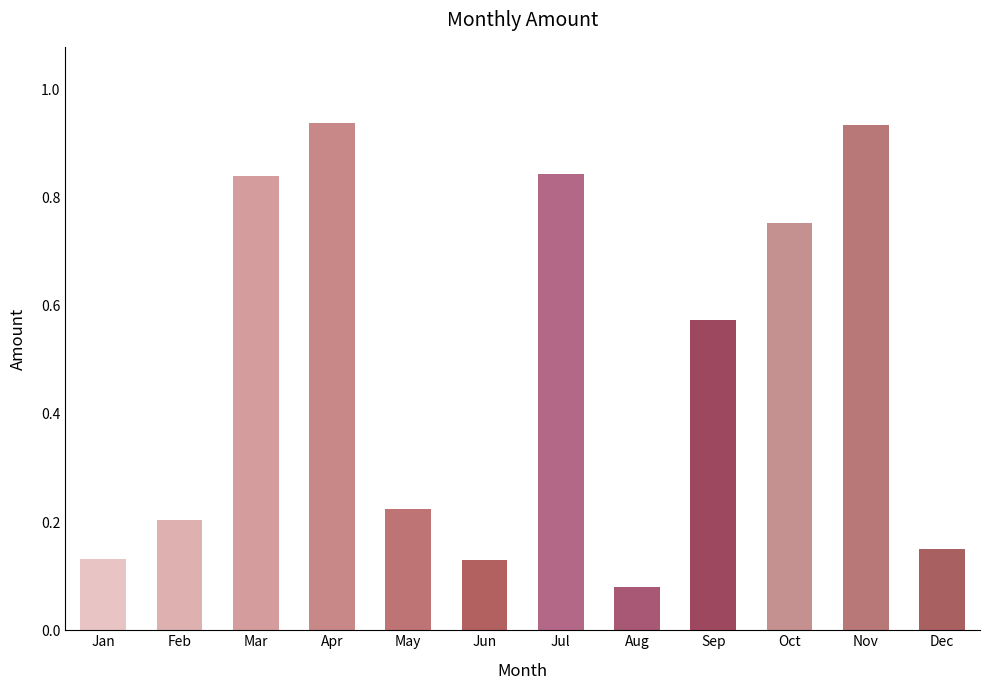

At which category does the chart reach its minimum across all series?

Aug